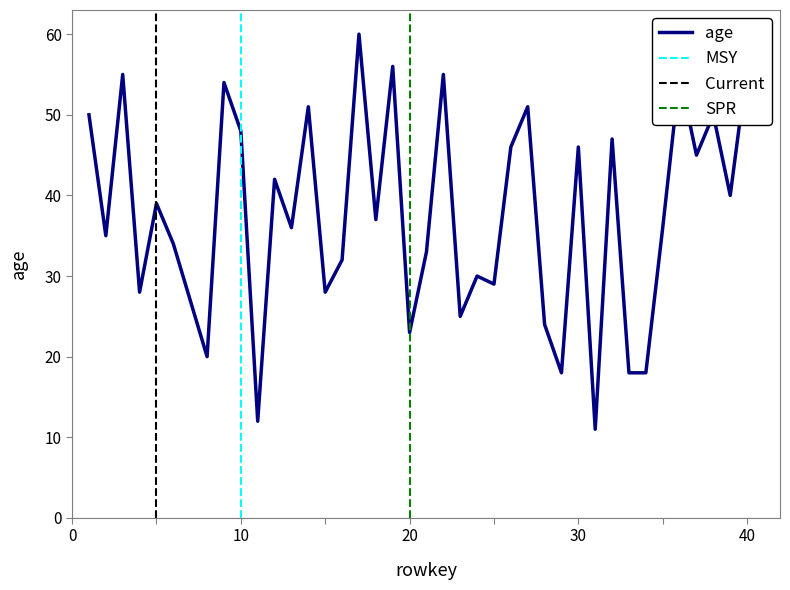

What is the value of the 29th point from the left?

18